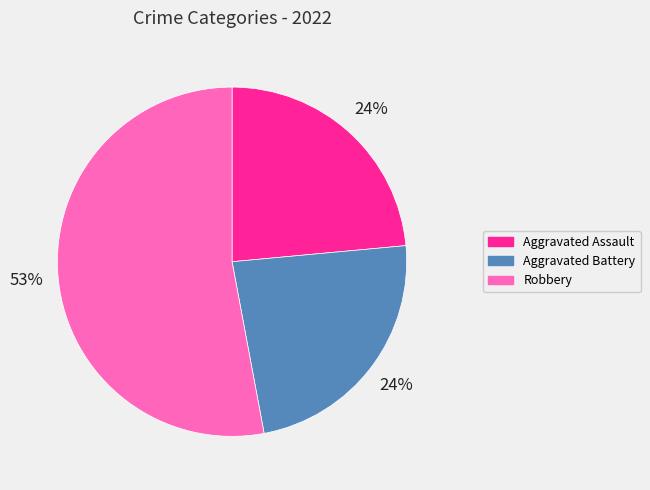

Does any single category account for the majority?

Yes